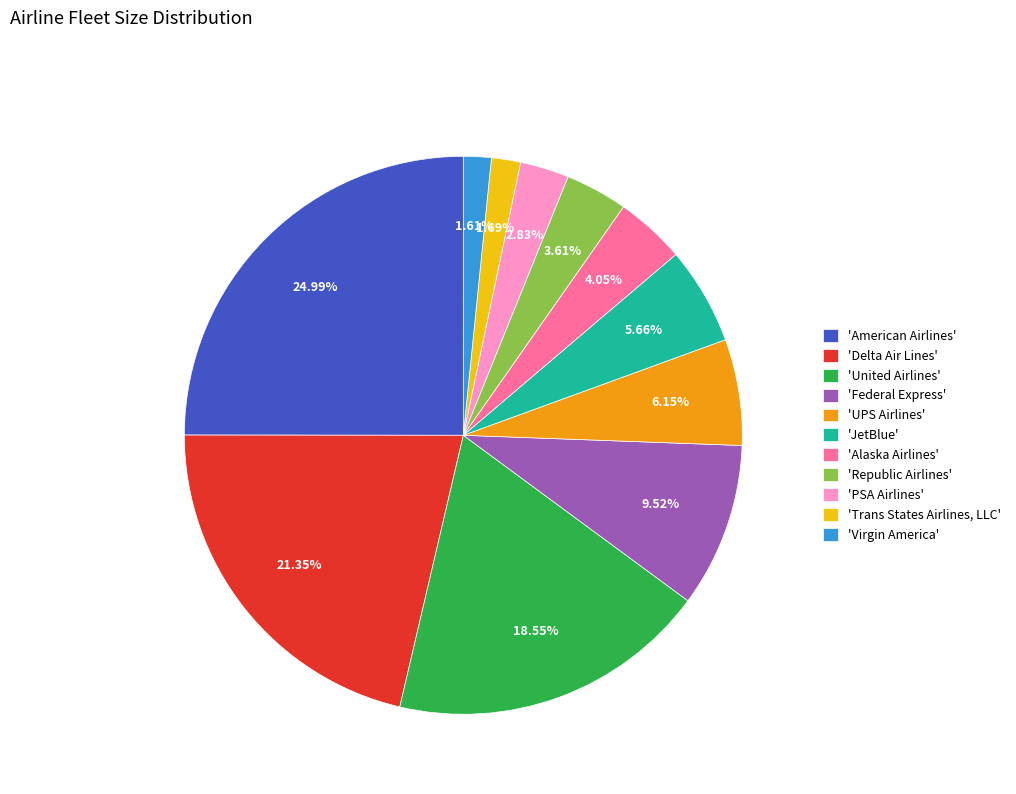

To the nearest percent, what is the average slice percentage?

9%